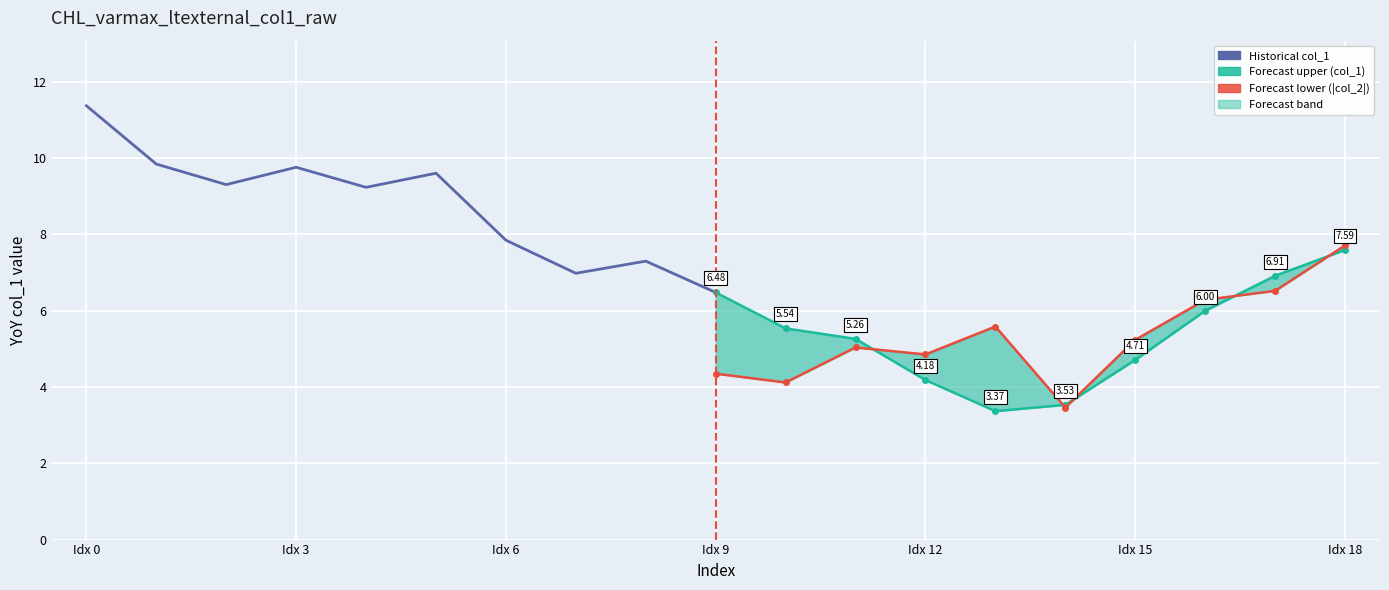

In Historical col_1, how many points are lower than both neighbors (excluding endpoints)?

3